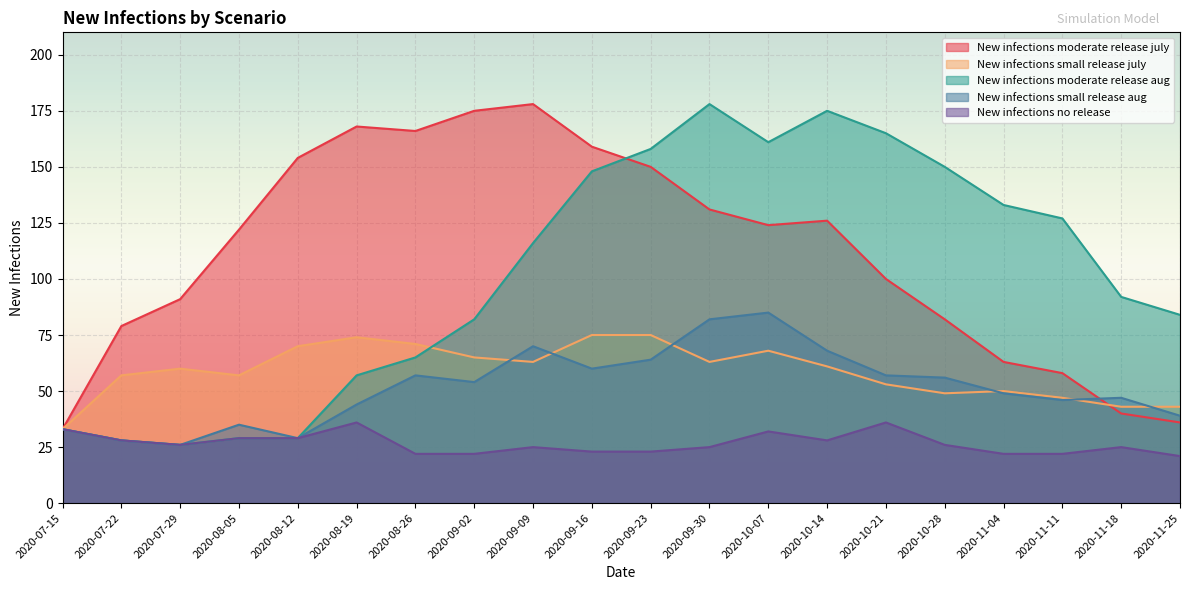

What is the total value across all series at 2020-10-21?

411